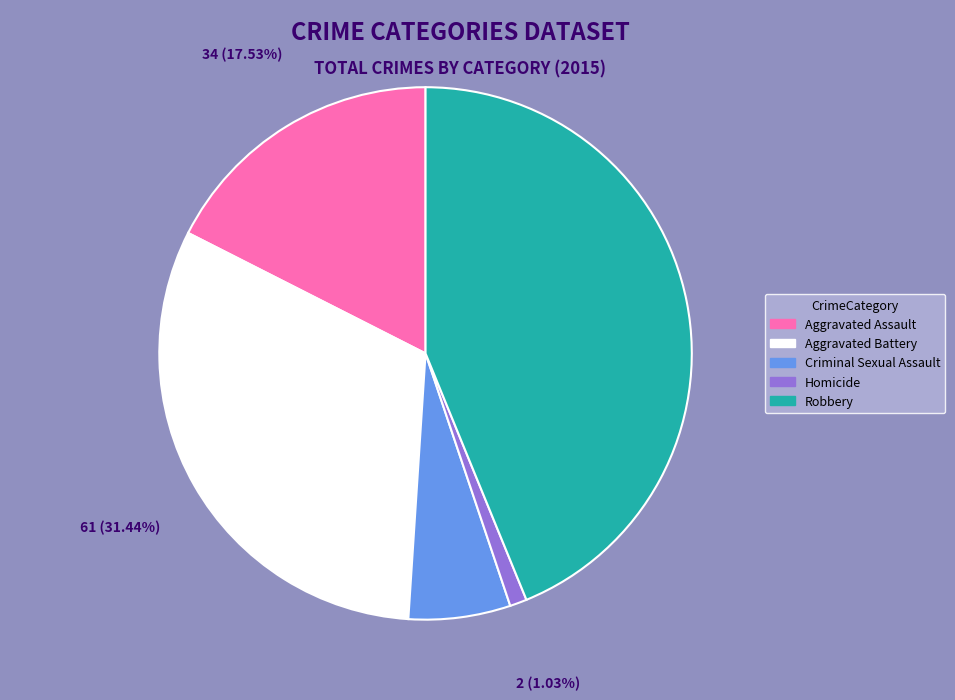

To the nearest percent, what portion does Criminal Sexual Assault represent?

6%